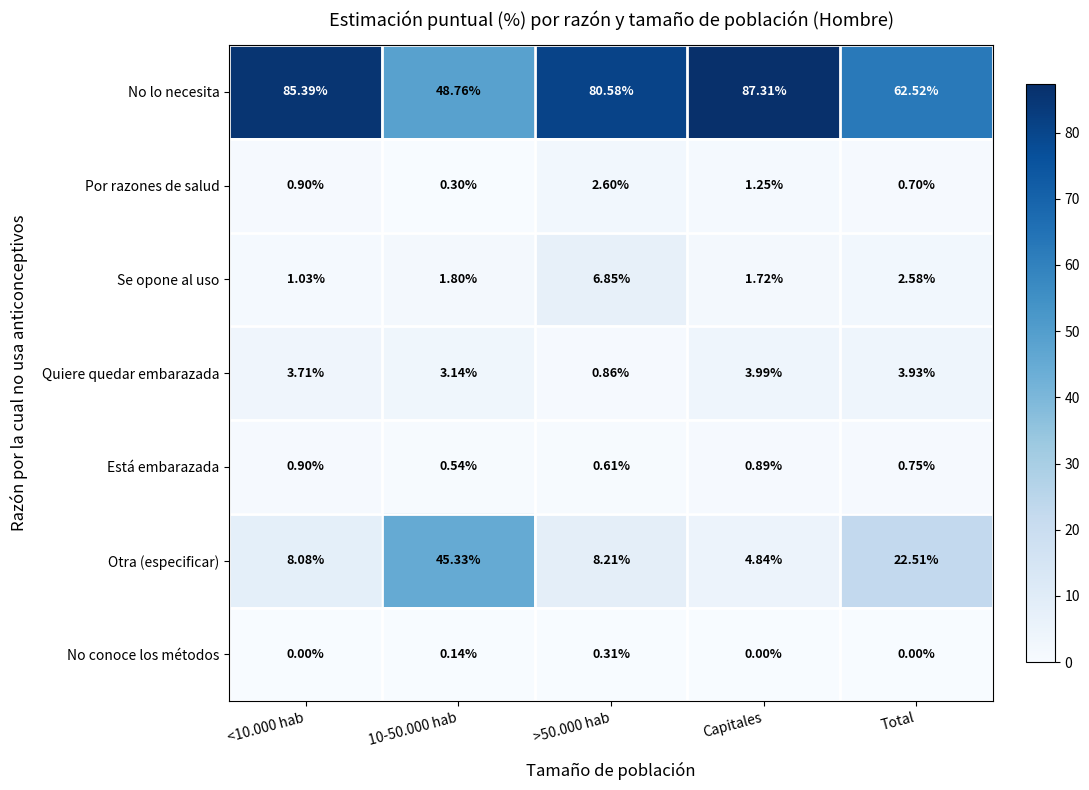

Which label corresponds to the largest value in the chart?

Capitales